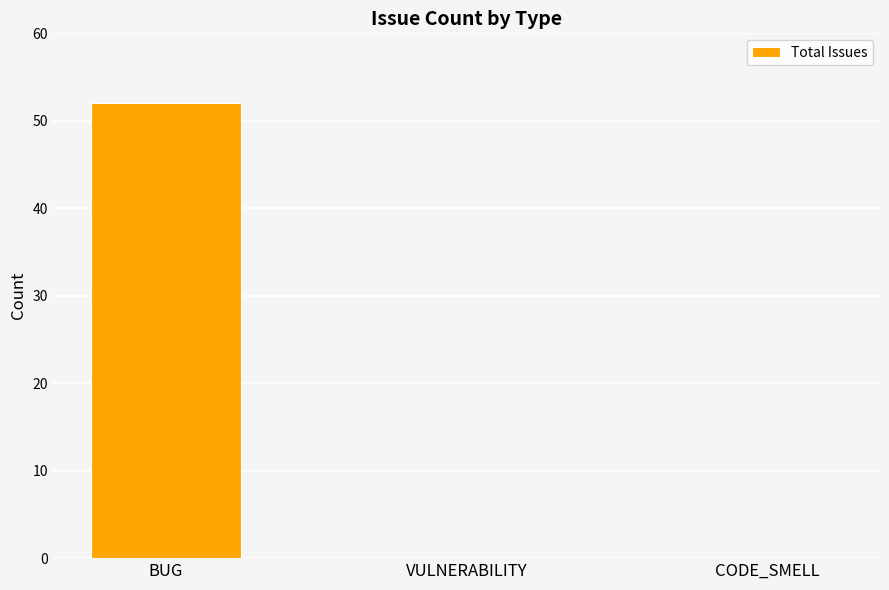

The value at BUG is 52. True or false?

True